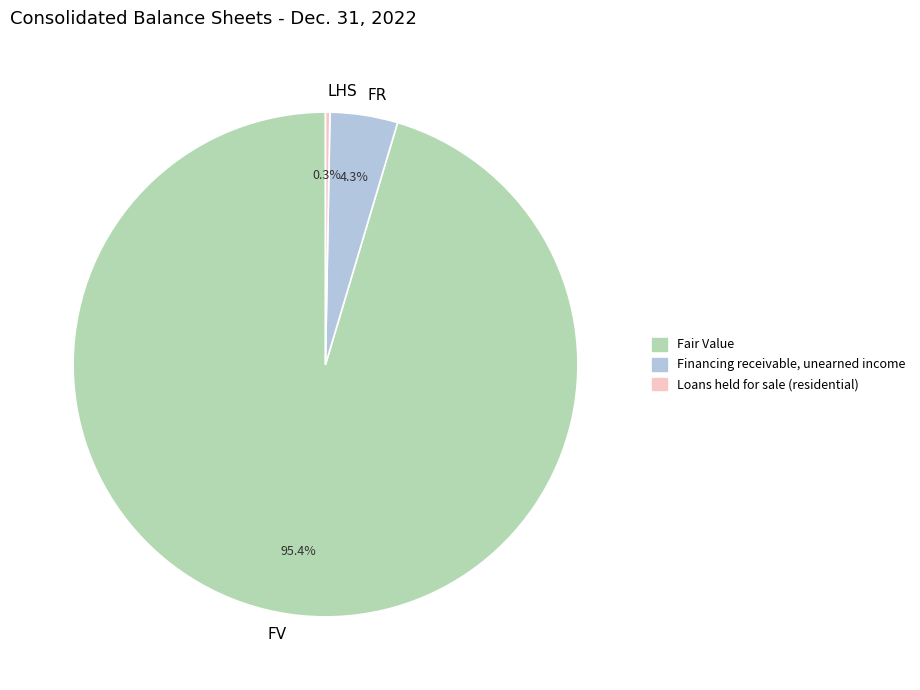

To the nearest percent, what is the average slice percentage?

33%